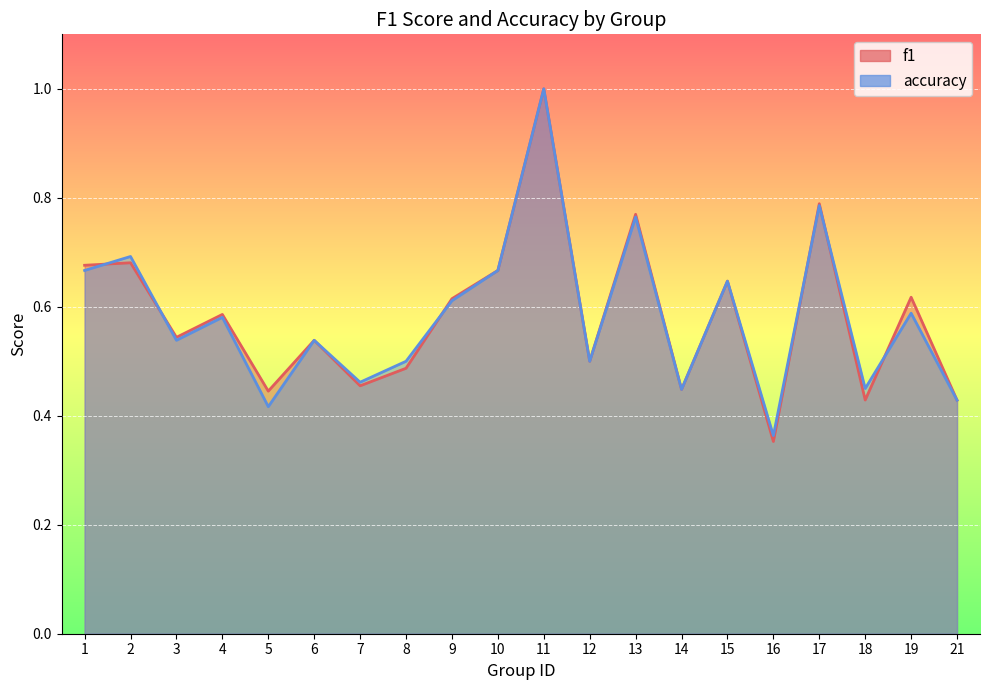

True or false: accuracy has a value of 0.3 at 10.

False